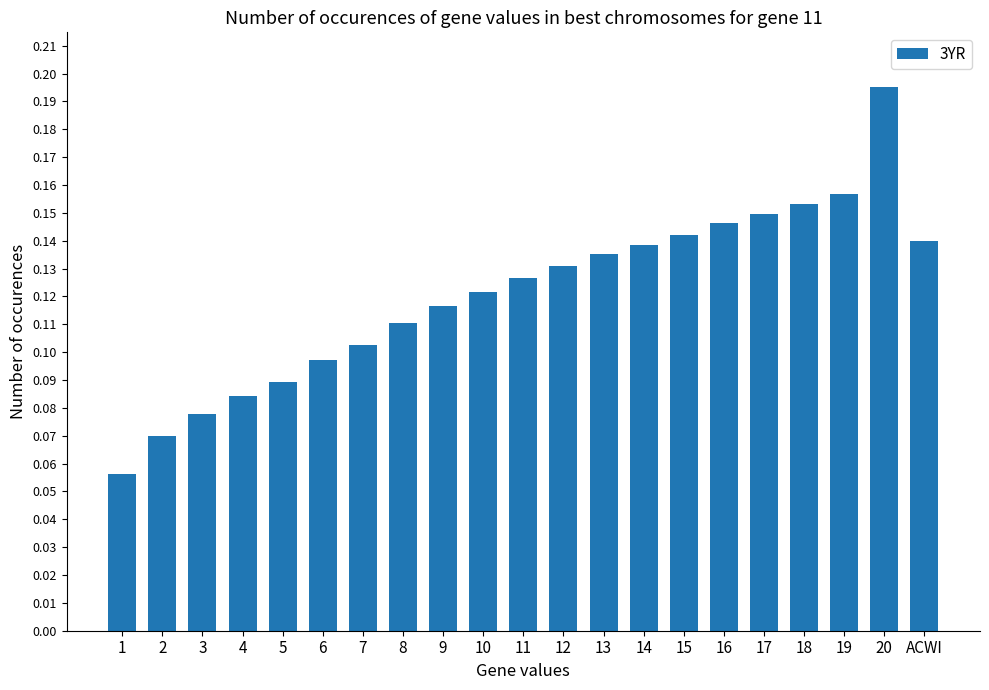

How many values are between 0 and 1?

21